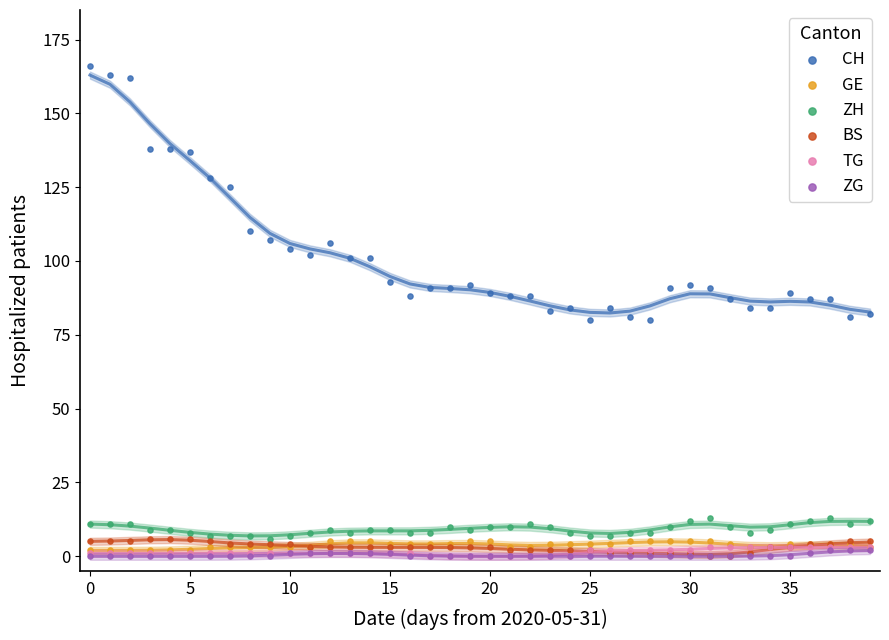

What are all the series names shown in the legend?

CH, GE, ZH, BS, TG, ZG